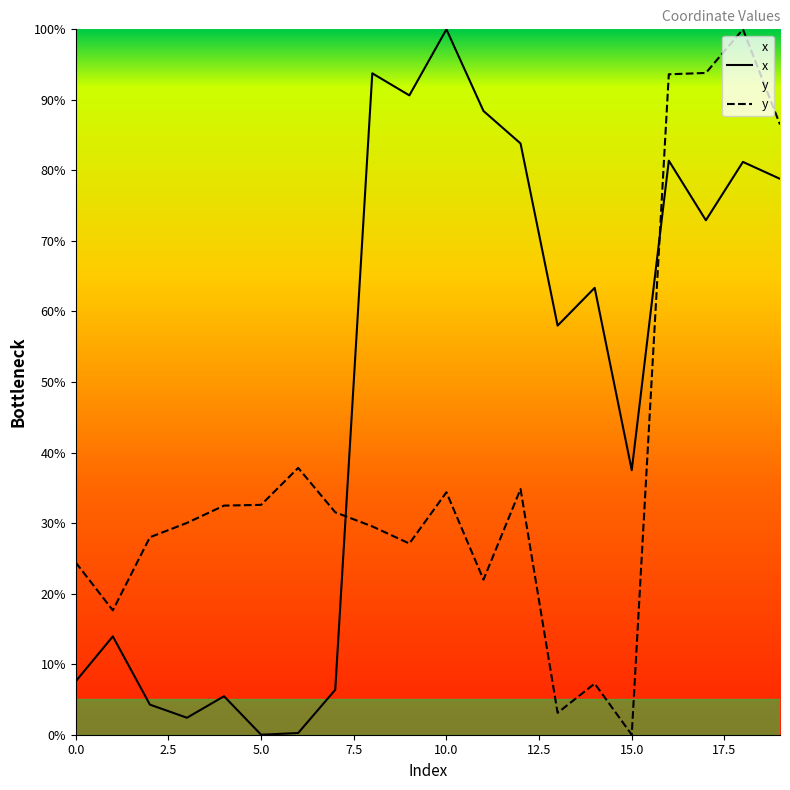

Is it true that x equals 2.6 at 4?

False